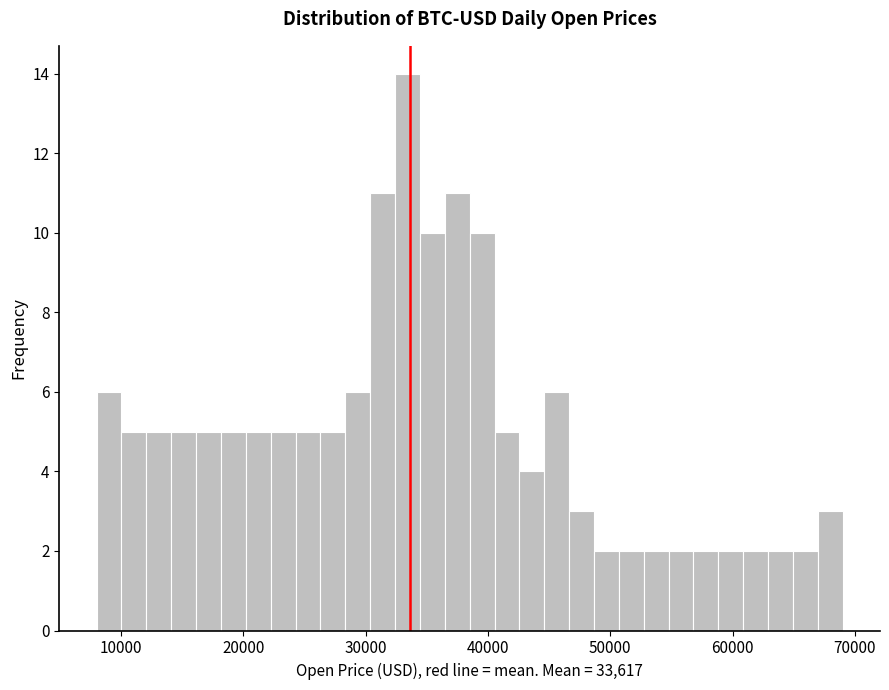

Read against the x-axis, roughly where is the centre of the tallest bar?

33000